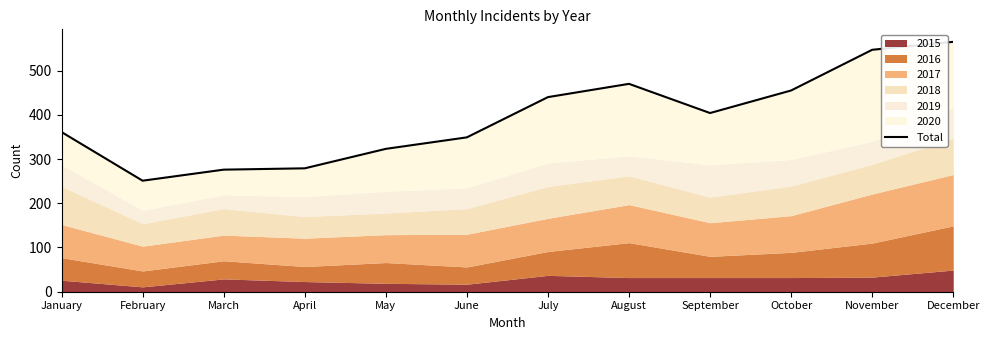

True or false: the data shows 323 at May.

True